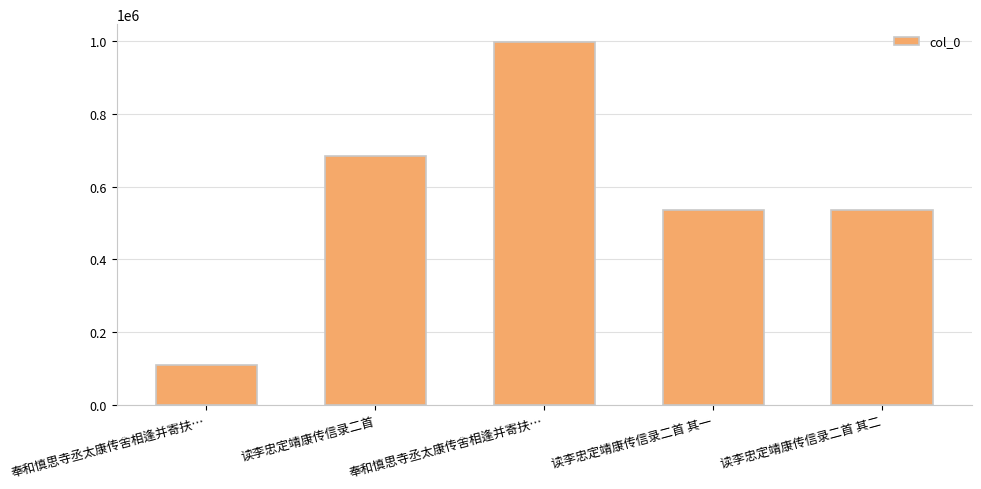

Rank the categories by value from highest to lowest.

奉和慎思寺丞太康传舍相逢并寄扶…, 读李忠定靖康传信录二首, 读李忠定靖康传信录二首 其二, 读李忠定靖康传信录二首 其一, 奉和慎思寺丞太康传舍相逢并寄扶…